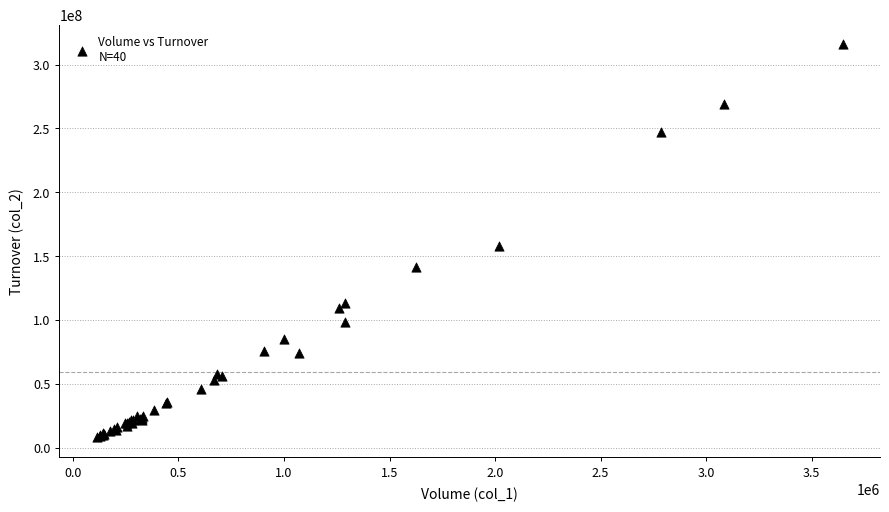

What Y value in the scatter plot is closest to 161883588?

158113865